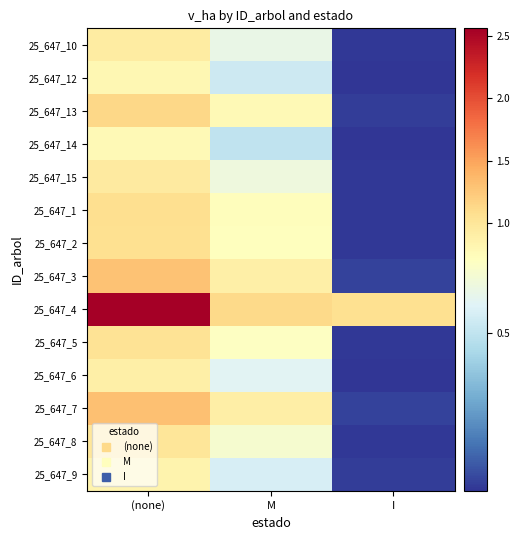

Reading left to right, transcribe all the data shown in this chart.

25_647_10: (none)=0.9	M=0.6	I=0.1
25_647_12: (none)=0.8	M=0.5	I=0.1
25_647_13: (none)=1.1	M=0.8	I=0.1
25_647_14: (none)=0.8	M=0.5	I=0.1
25_647_15: (none)=0.9	M=0.6	I=0.1
25_647_1: (none)=1.1	M=0.7	I=0.1
25_647_2: (none)=1.1	M=0.7	I=0.1
25_647_3: (none)=1.3	M=0.9	I=0.1
25_647_4: (none)=2.6	M=1.1	I=1.1
25_647_5: (none)=1.0	M=0.7	I=0.1
25_647_6: (none)=0.9	M=0.6	I=0.1
25_647_7: (none)=1.3	M=0.9	I=0.1
25_647_8: (none)=1.0	M=0.7	I=0.1
25_647_9: (none)=0.8	M=0.6	I=0.1